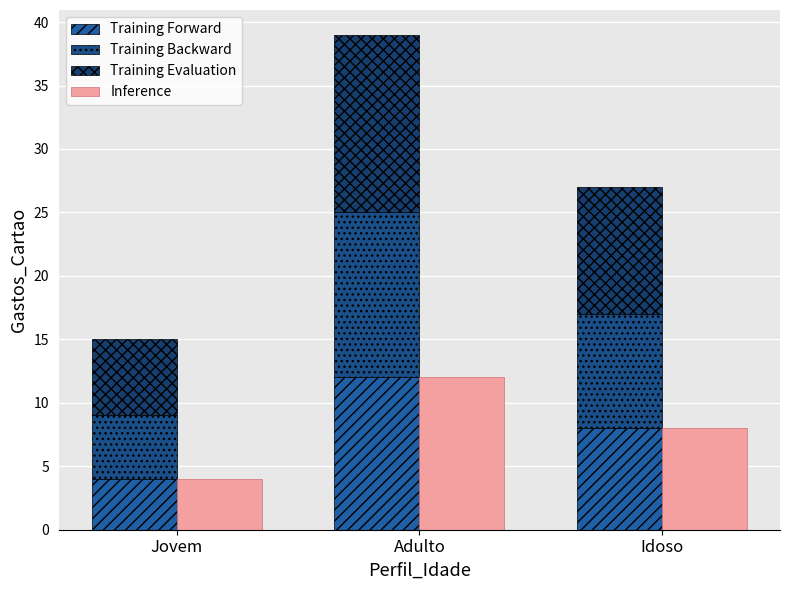

At which label does Training Backward first exceed 9?

Adulto